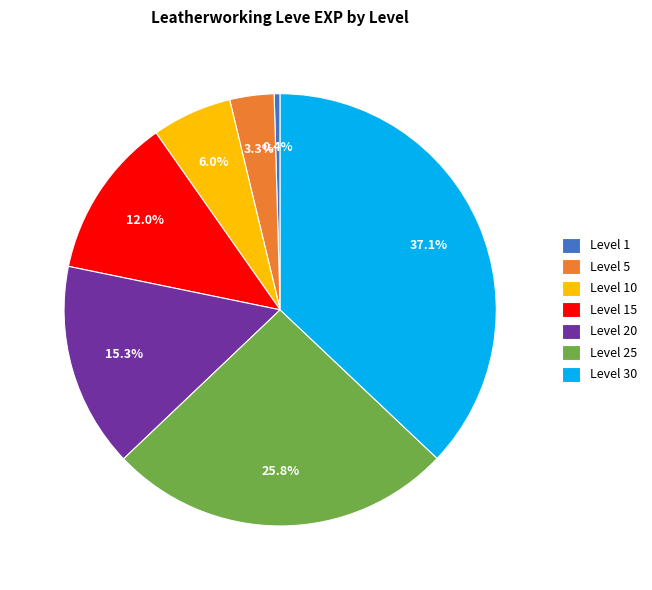

How much of the chart is everything except Level 25?

74.2%